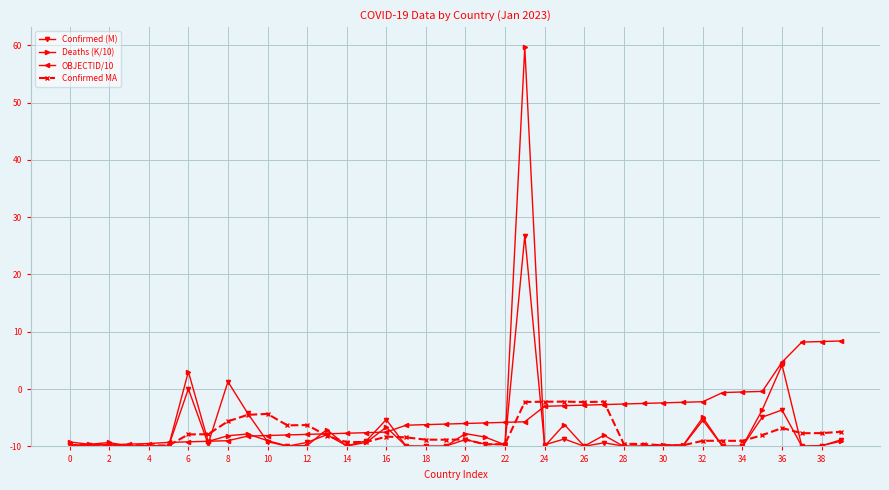

Does the chart have visible grid lines?

Yes